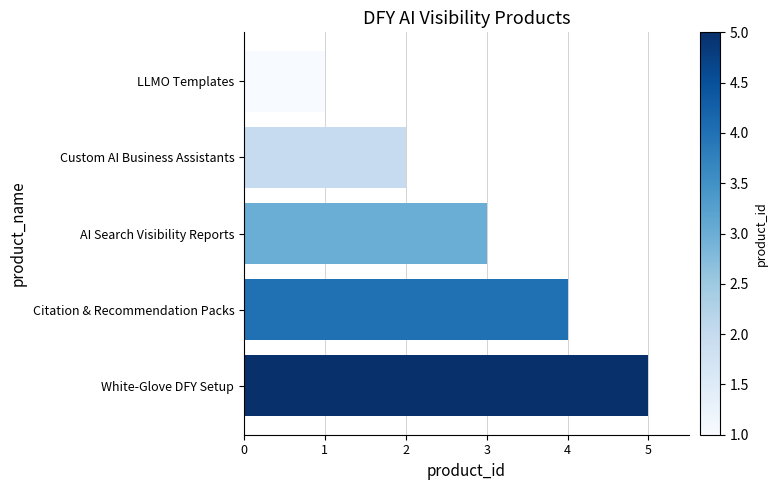

The chart shows a value of 9 at White-Glove DFY Setup. True or false?

False